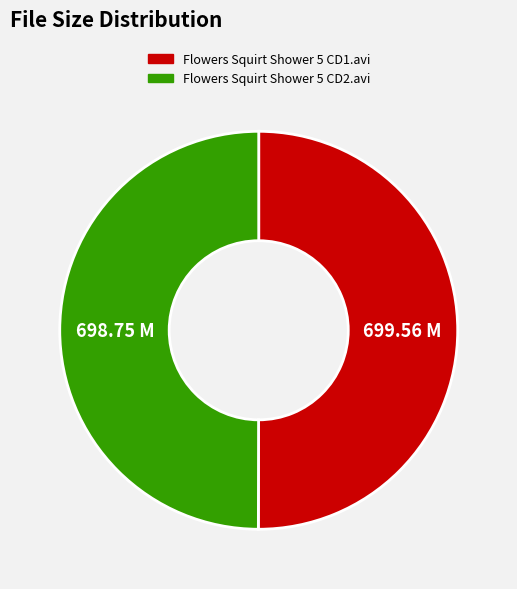

Combined, do Flowers Squirt Shower 5 CD1.avi and Flowers Squirt Shower 5 CD2.avi account for over 50%?

Yes